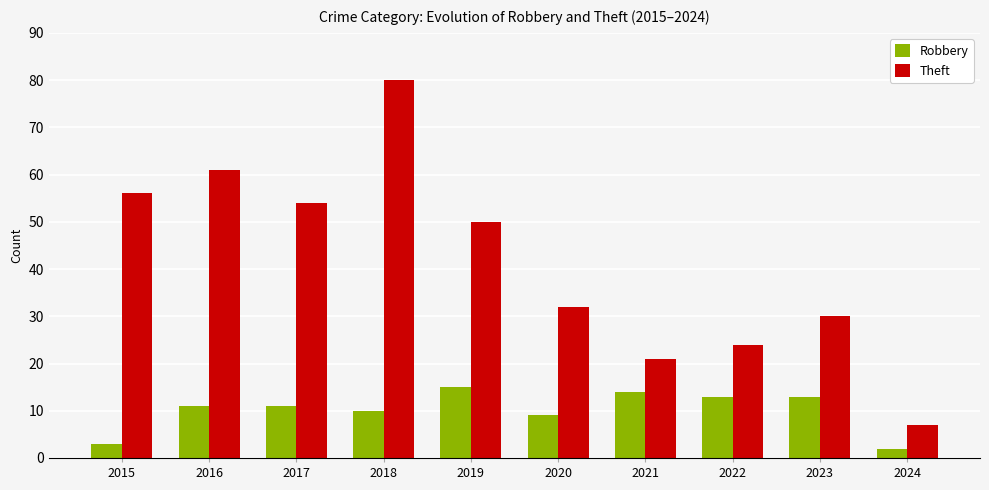

What is the value of the Theft bar at the 9th from the left?

30